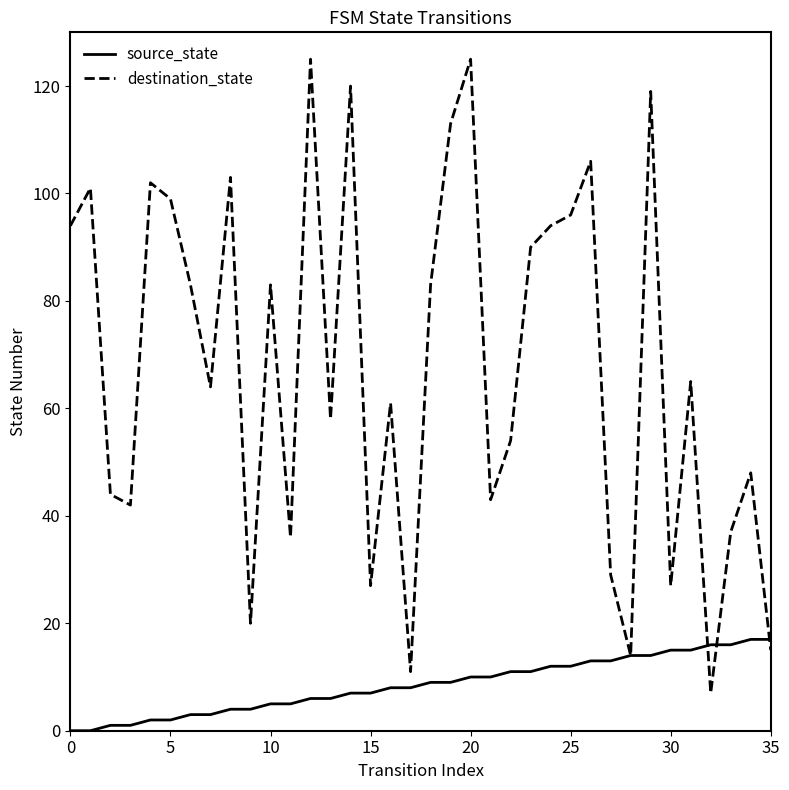

Which series has the largest total across all categories?

destination_state